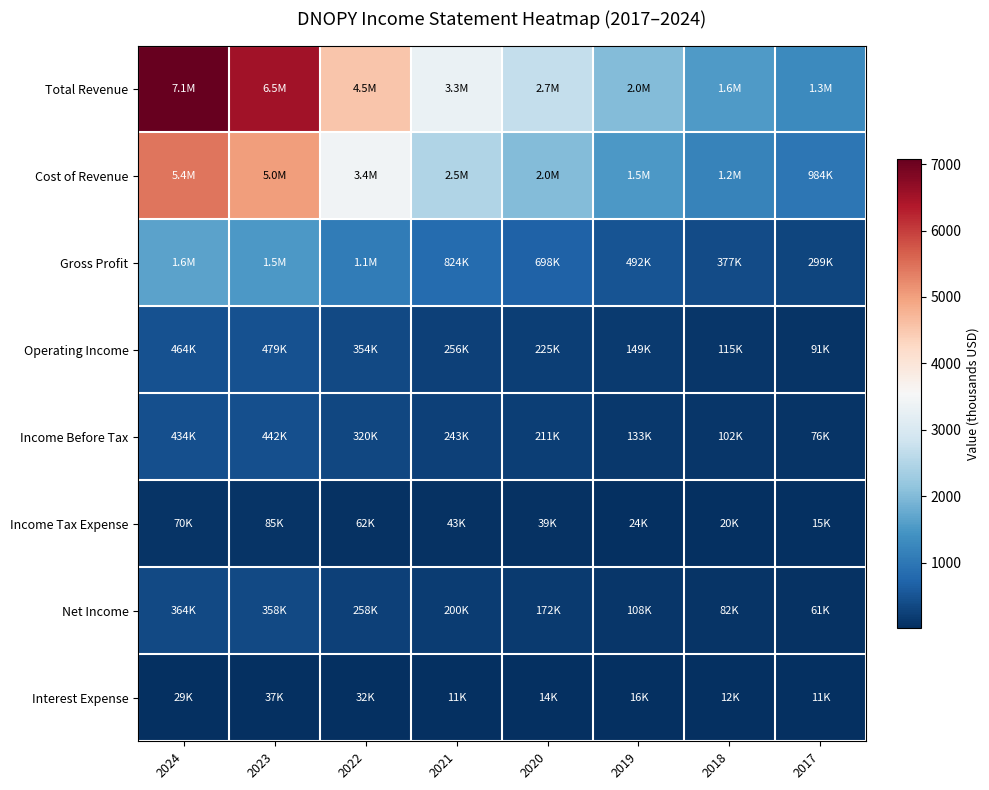

Which label corresponds to the smallest value in the chart?

2017